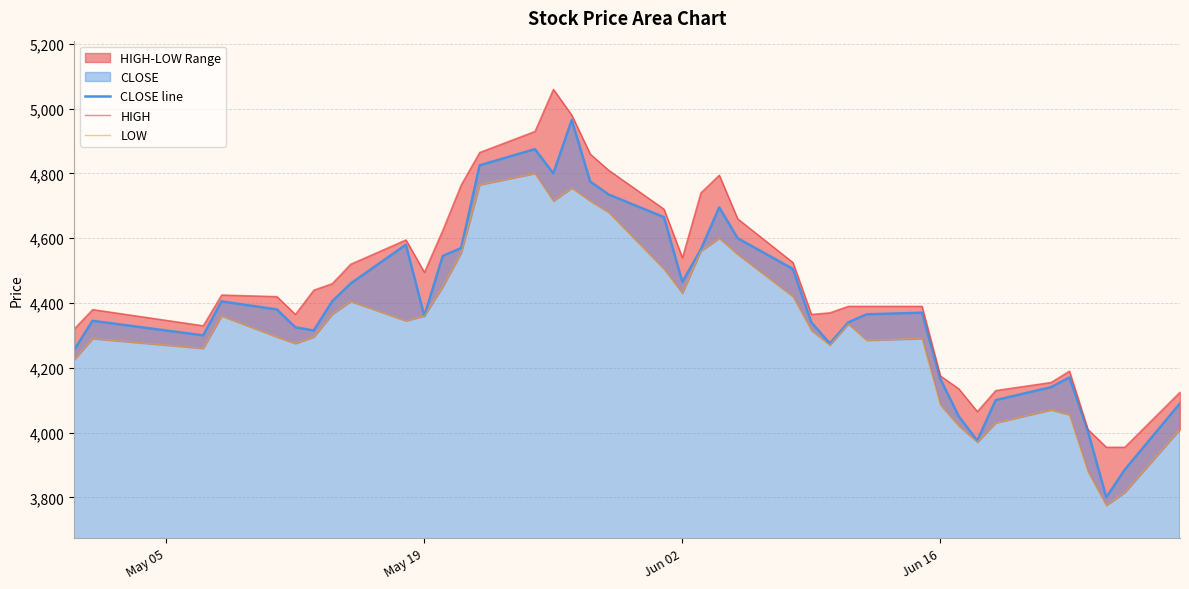

What is the highest value of the CLOSE line series?

4965